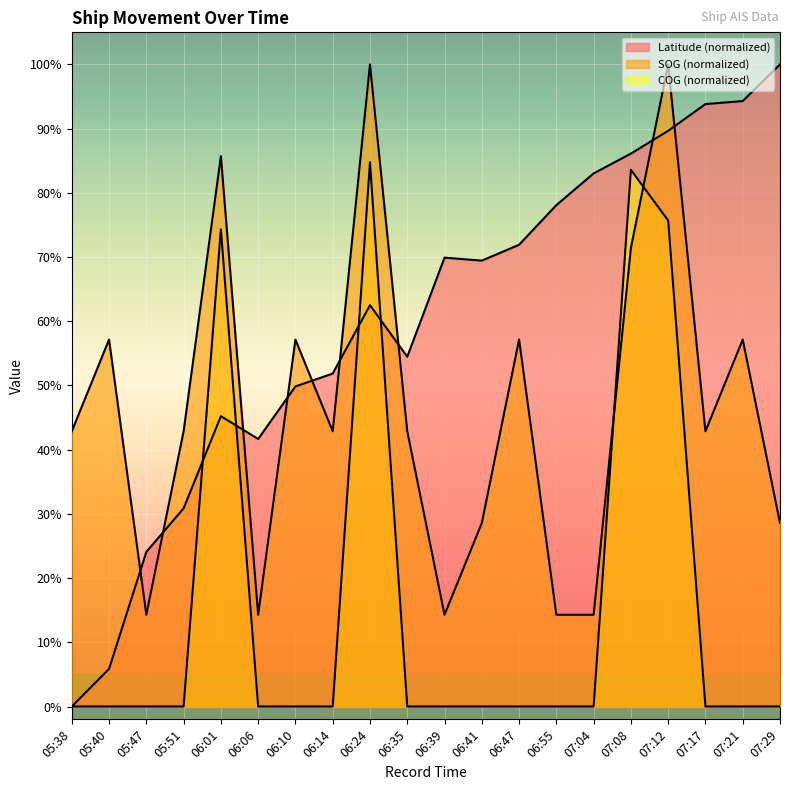

How many series are shown in this chart?

3